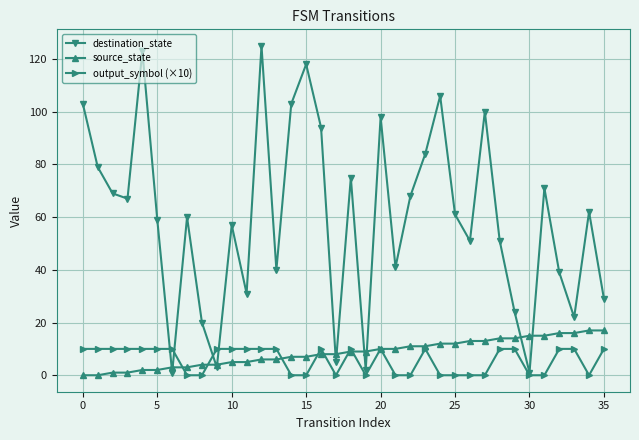

Which series has the widest spread of values?

destination_state